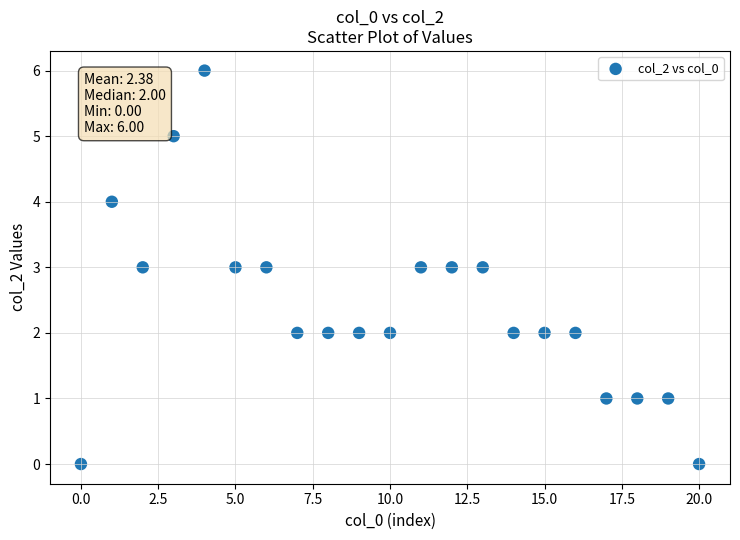

What is the range of Y values (max minus min)?

6